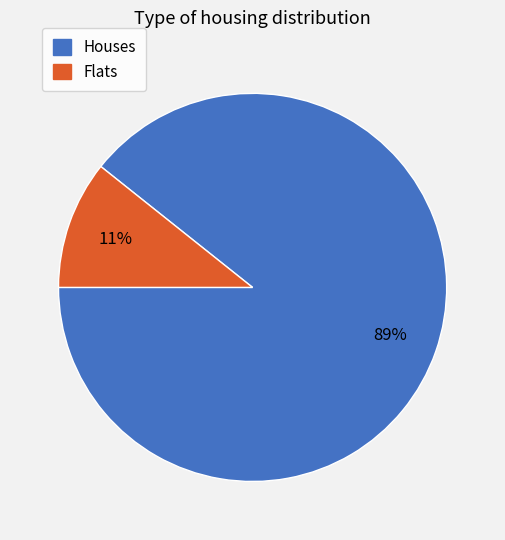

Does any single category account for the majority?

Yes